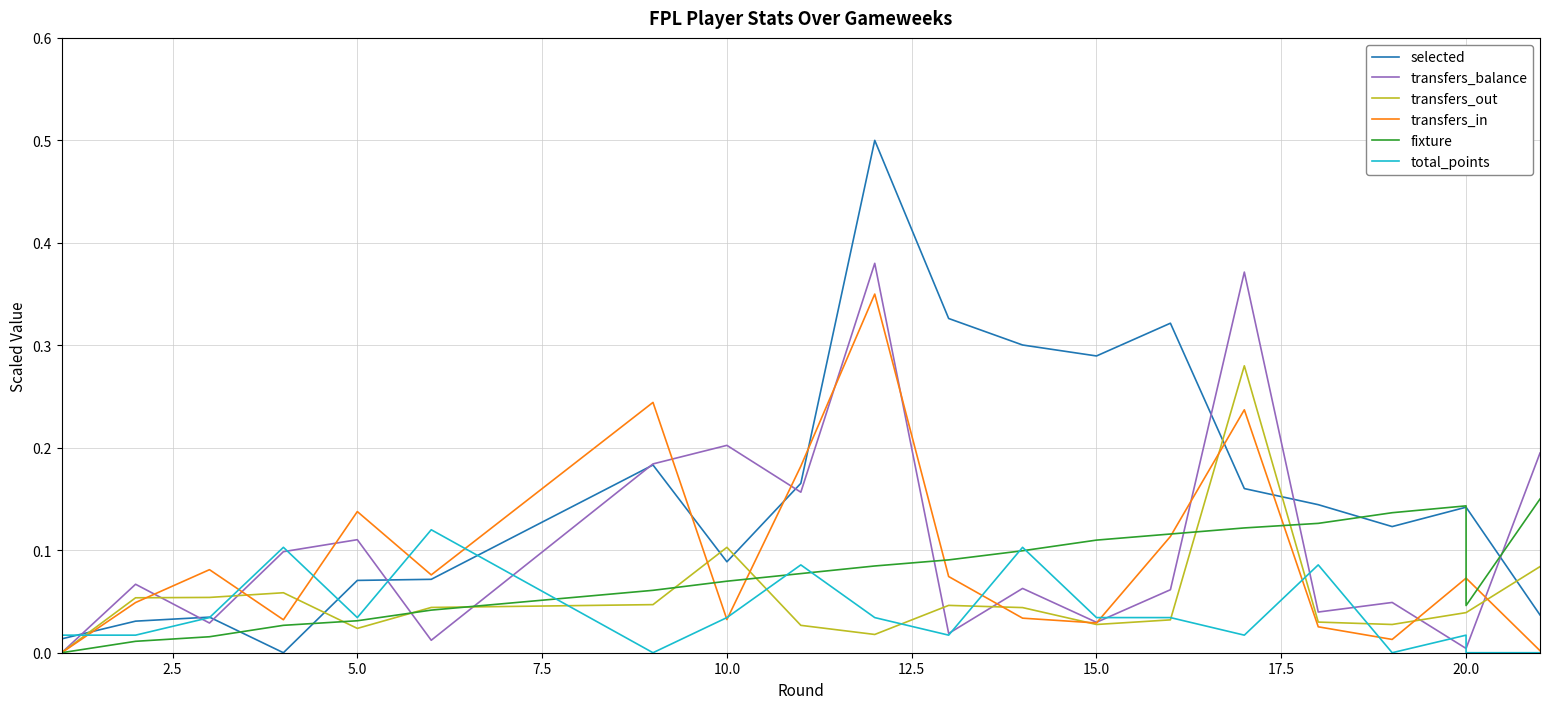

What is the difference between the maximum and minimum values in the total_points series?

0.1